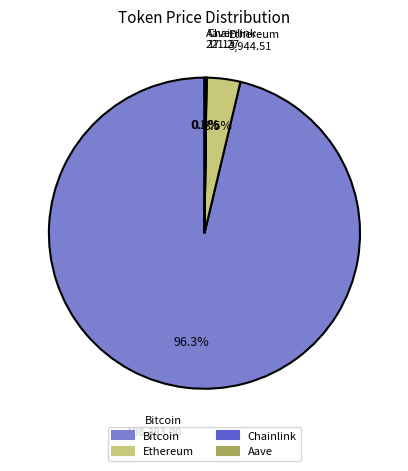

How much of the chart is everything except Bitcoin?

3.7%